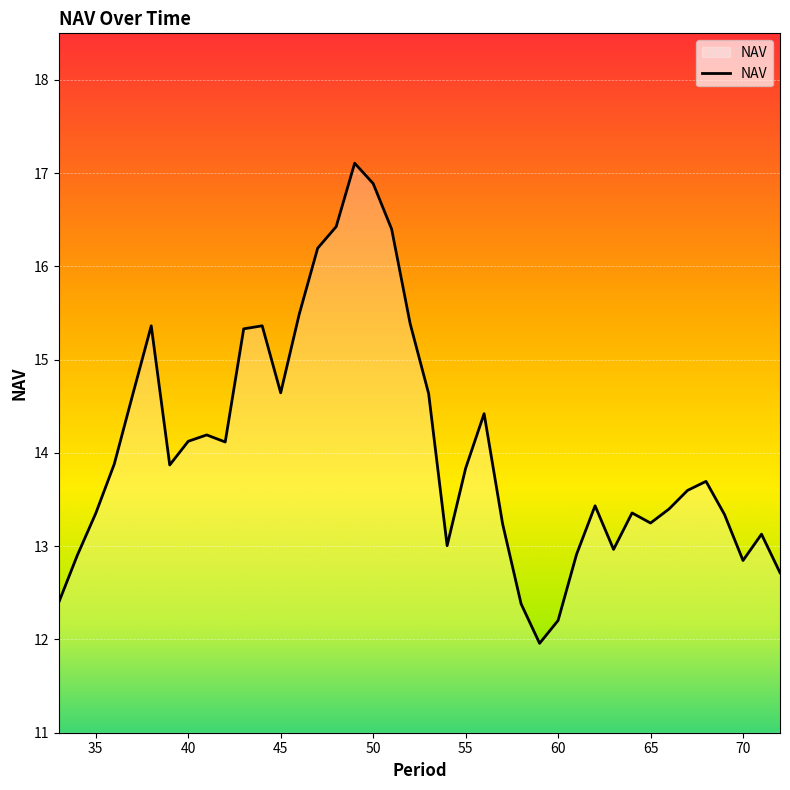

What is the greatest value displayed?

17.1